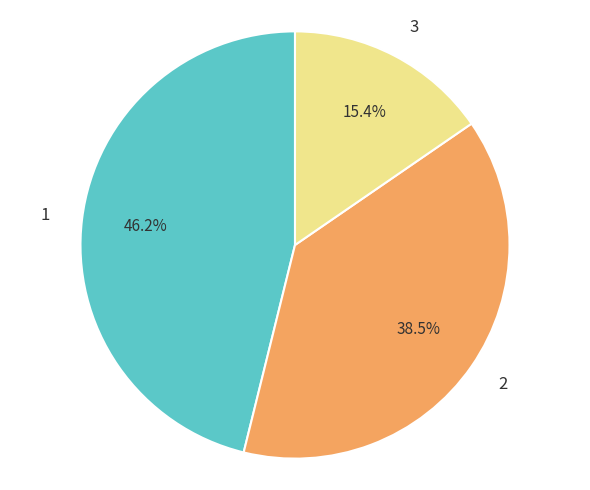

How many slices are in this pie chart?

3